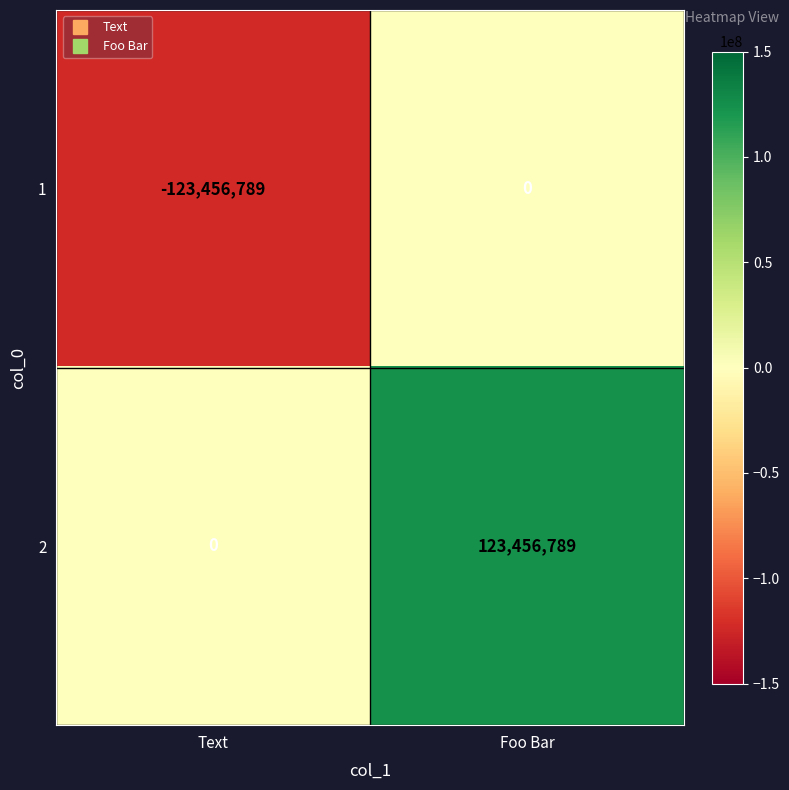

List the series in order of their peak value, highest first.

2, 1